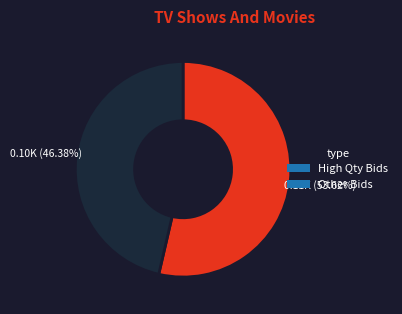

What is the smallest slice in the pie chart?

Other Bids